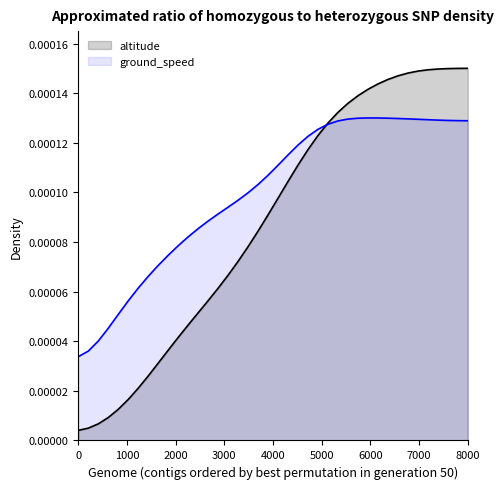

List the series in order of their peak value, lowest first.

ground_speed, altitude